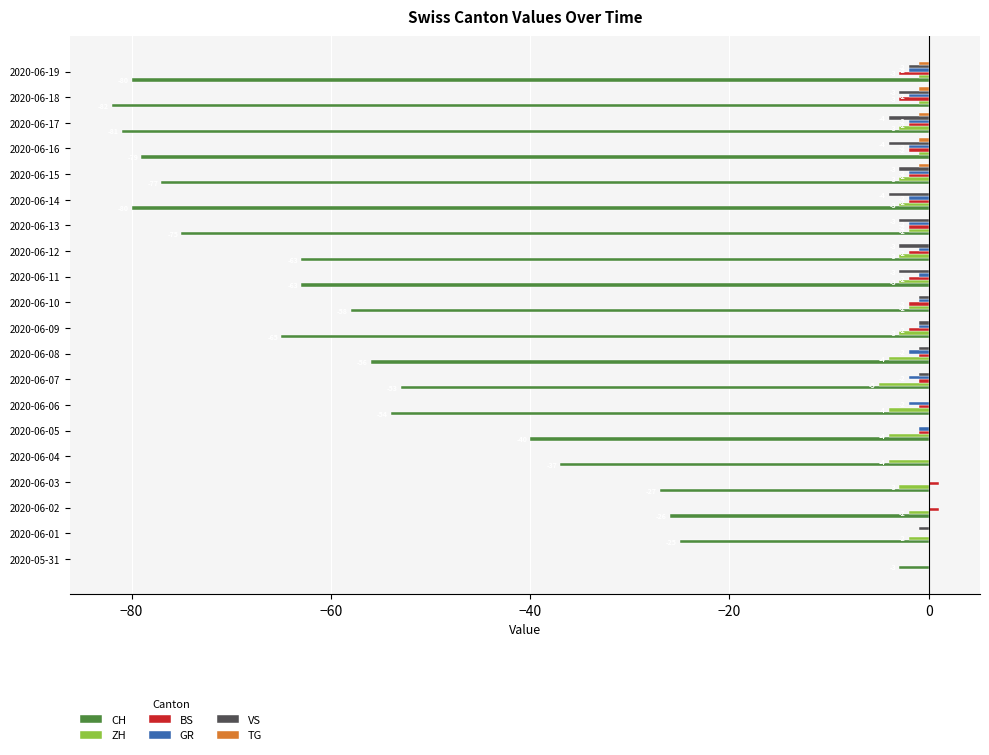

The VS series shows -4 at 2020-06-14. True or false?

True